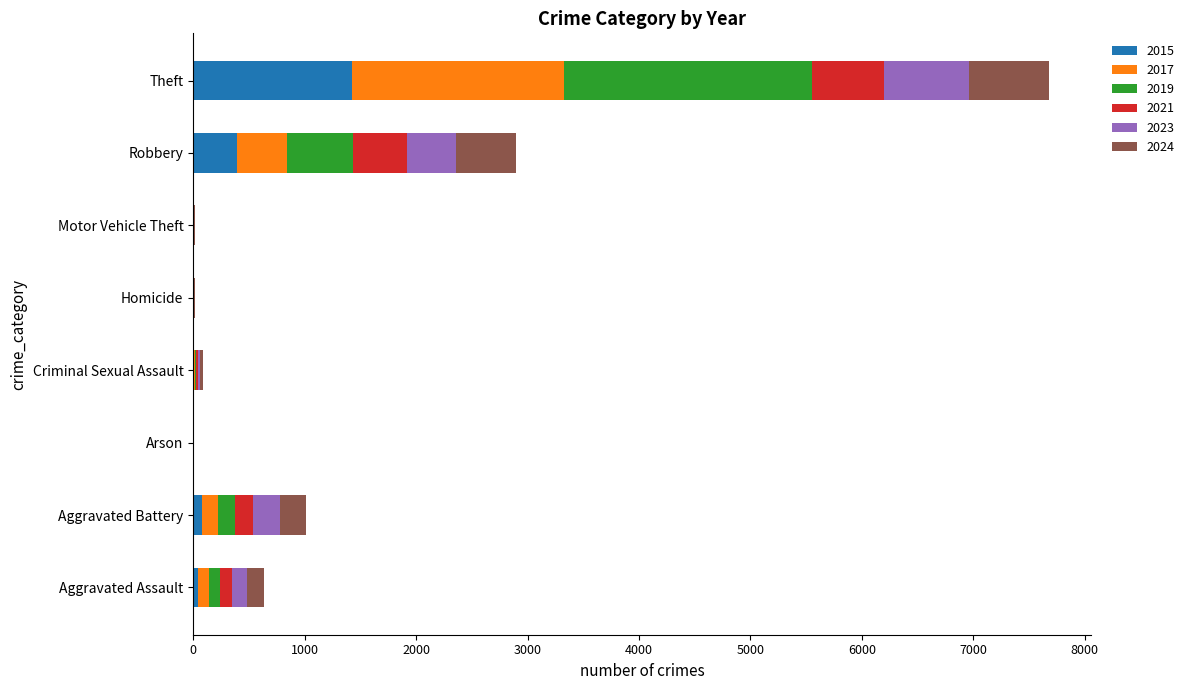

At which category is the sum across all series the highest?

Theft